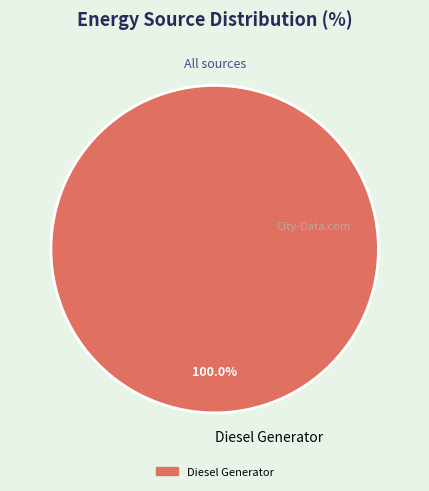

Rank the categories by value from lowest to highest.

Diesel Generator